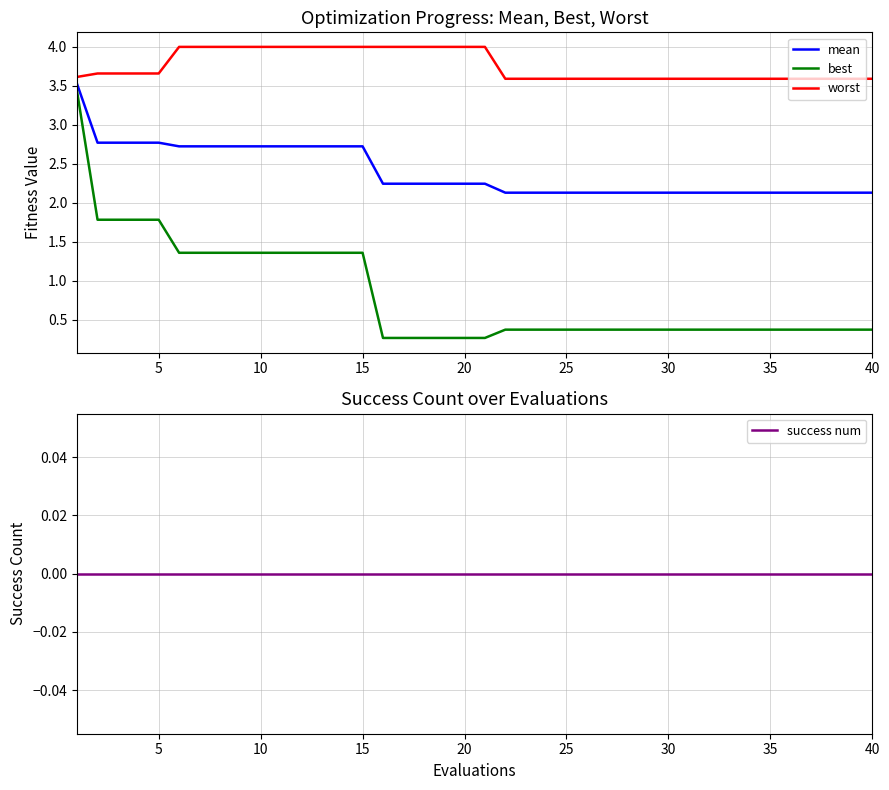

True or false: worst and best cross at least once.

False